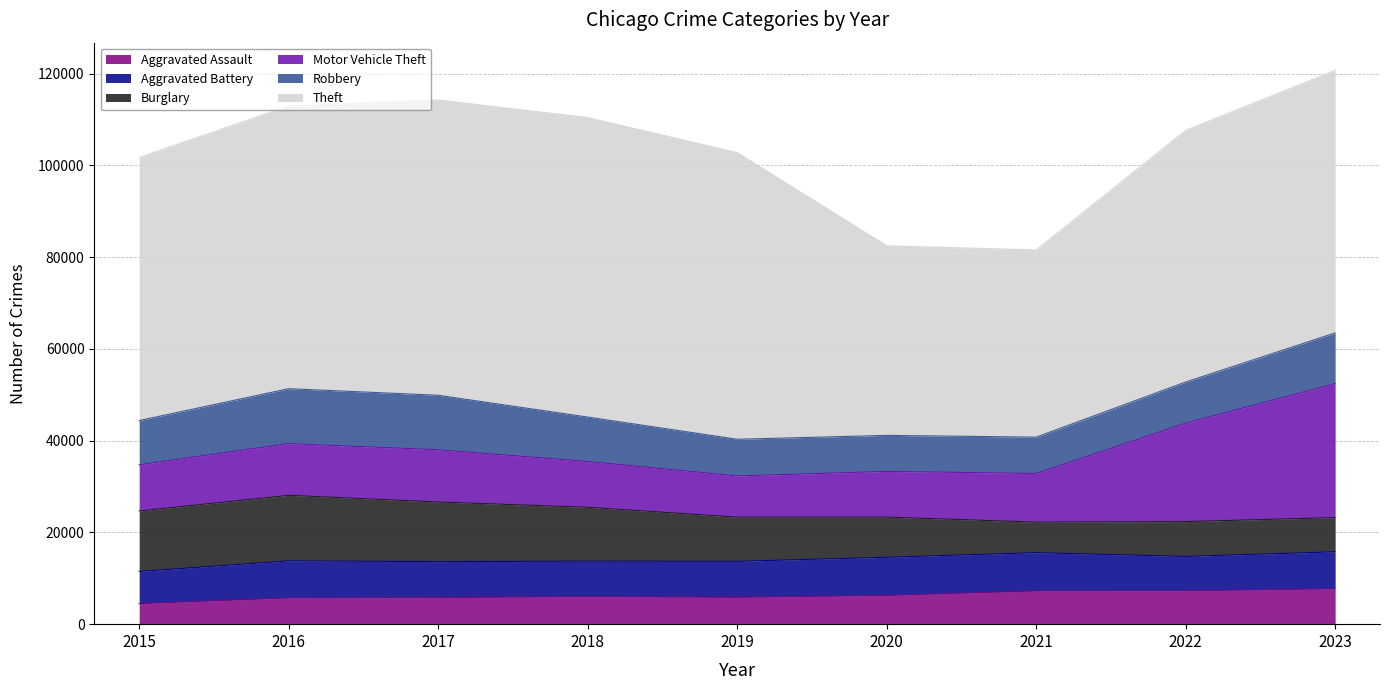

How many values in the Aggravated Battery series exceed 7858?

4